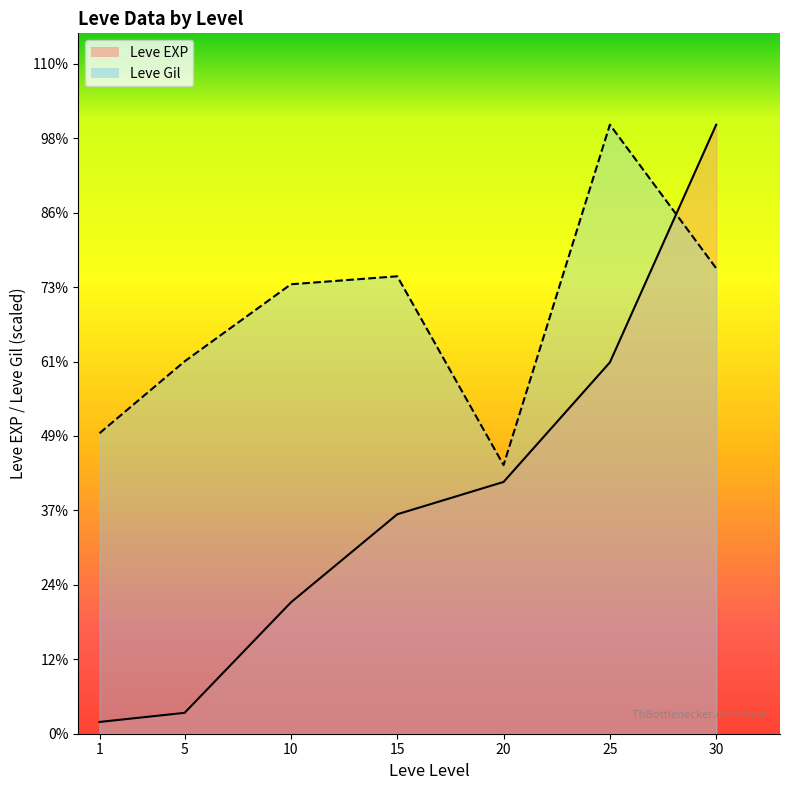

What is the lowest value of the Leve Gil series?

18263.8